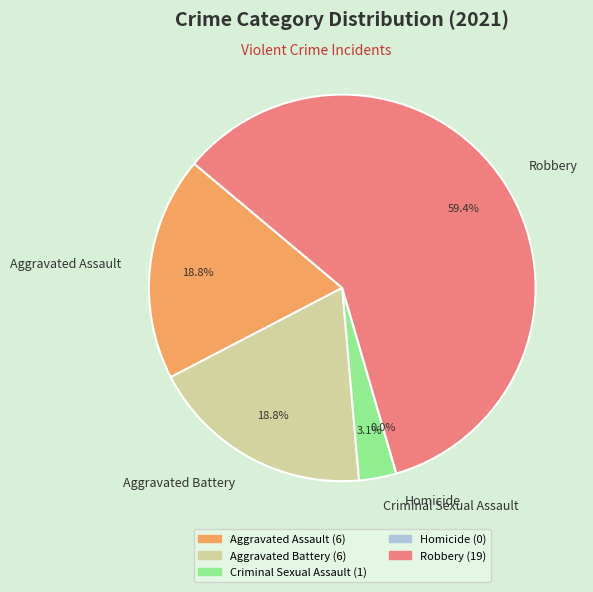

How many segments does this pie chart have?

5